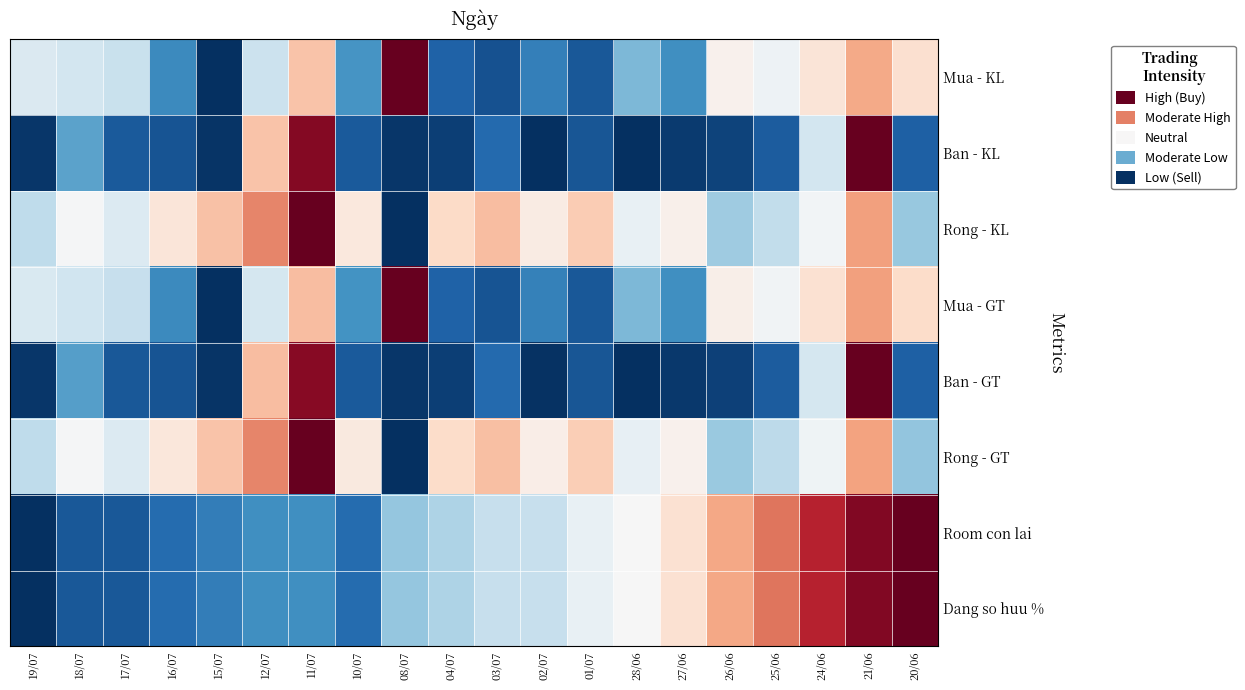

Which series has the widest spread of values?

Mua - KL